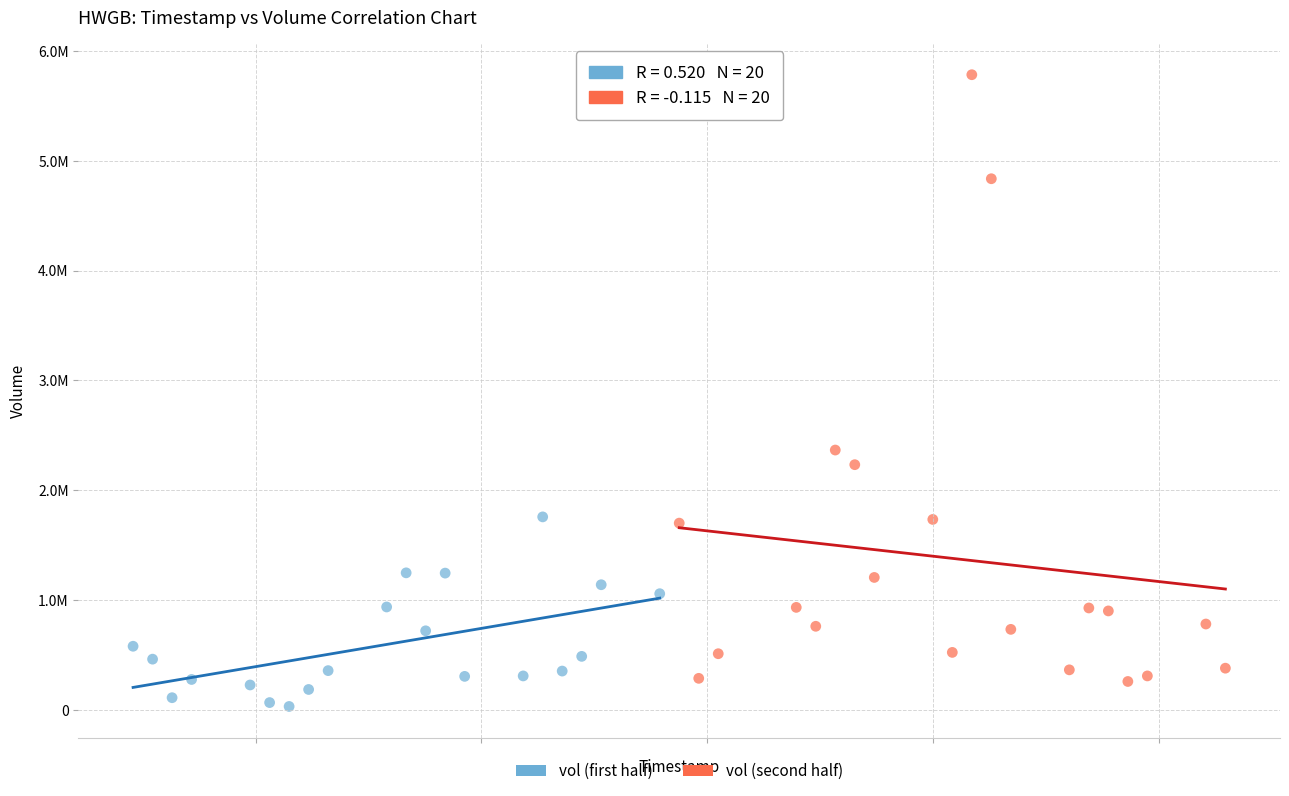

What are all the series names shown in the legend?

vol (first half), vol (second half)